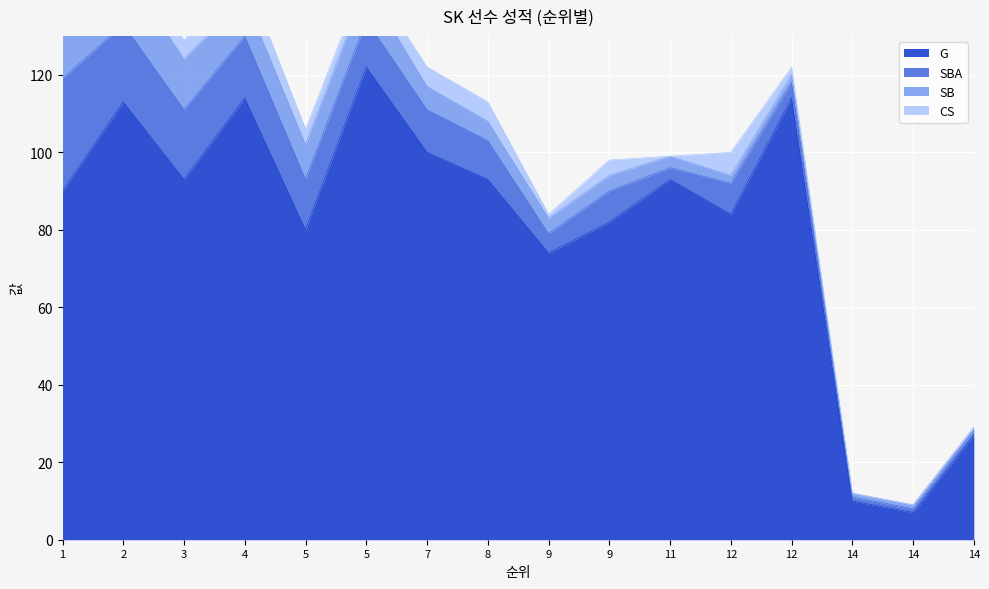

How many data points does each series have?

16